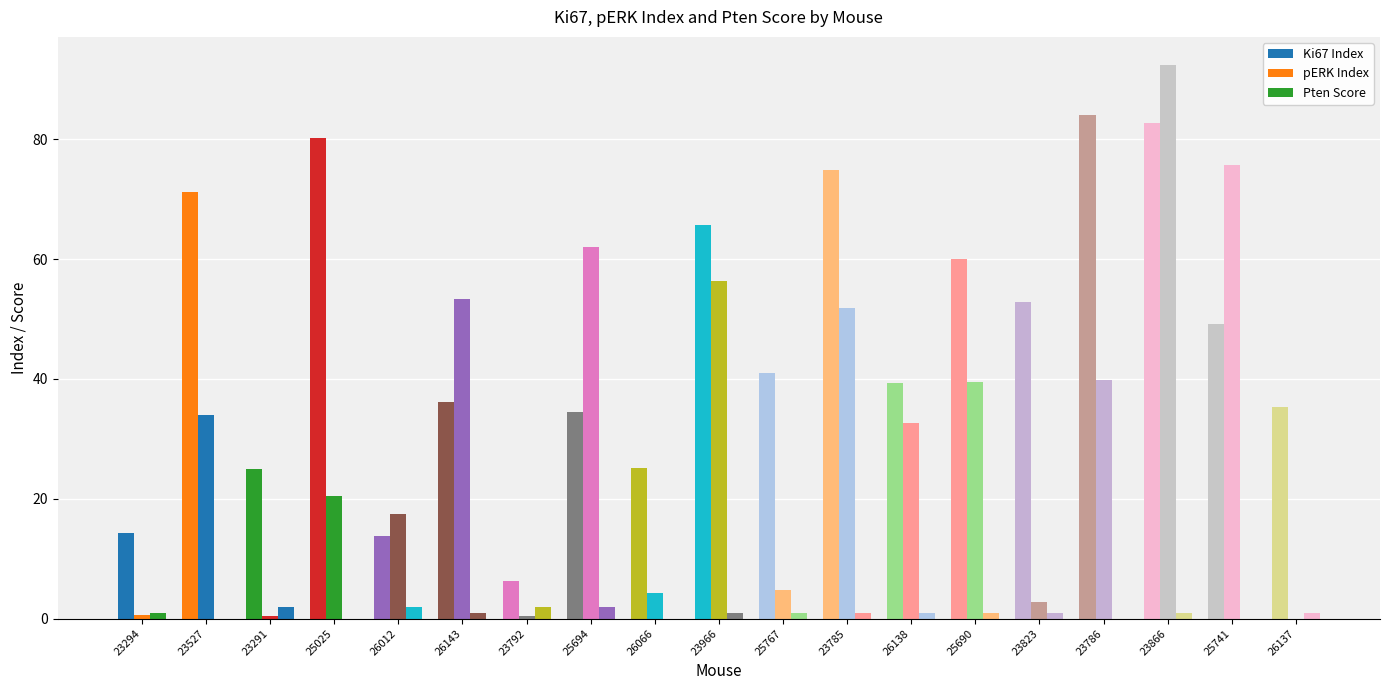

Between 23294 and 26137, which is larger?

26137